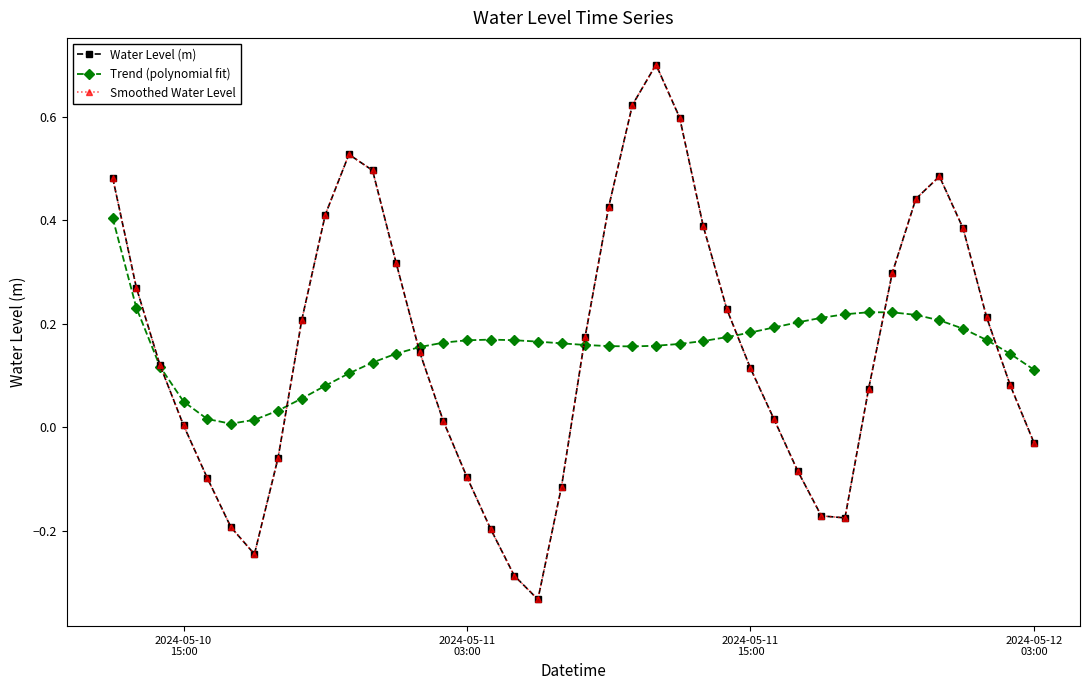

Reading left to right, transcribe all the data shown in this chart.

Water Level (m): 0.5	0.3	0.1	0.0	-0.1	-0.2	-0.2	-0.1	0.2	0.4	0.5	0.5	0.3	0.1	0.0	-0.1	-0.2	-0.3	-0.3	-0.1	0.2	0.4	0.6	0.7	0.6	0.4	0.2	0.1	0.0	-0.1	-0.2	-0.2	0.1	0.3	0.4	0.5	0.4	0.2	0.1	-0.0
Trend (polynomial fit): 0.4	0.2	0.1	0.0	0.0	0.0	0.0	0.0	0.1	0.1	0.1	0.1	0.1	0.2	0.2	0.2	0.2	0.2	0.2	0.2	0.2	0.2	0.2	0.2	0.2	0.2	0.2	0.2	0.2	0.2	0.2	0.2	0.2	0.2	0.2	0.2	0.2	0.2	0.1	0.1
Smoothed Water Level: 0.5	0.3	0.1	0.0	-0.1	-0.2	-0.2	-0.1	0.2	0.4	0.5	0.5	0.3	0.1	0.0	-0.1	-0.2	-0.3	-0.3	-0.1	0.2	0.4	0.6	0.7	0.6	0.4	0.2	0.1	0.0	-0.1	-0.2	-0.2	0.1	0.3	0.4	0.5	0.4	0.2	0.1	-0.0